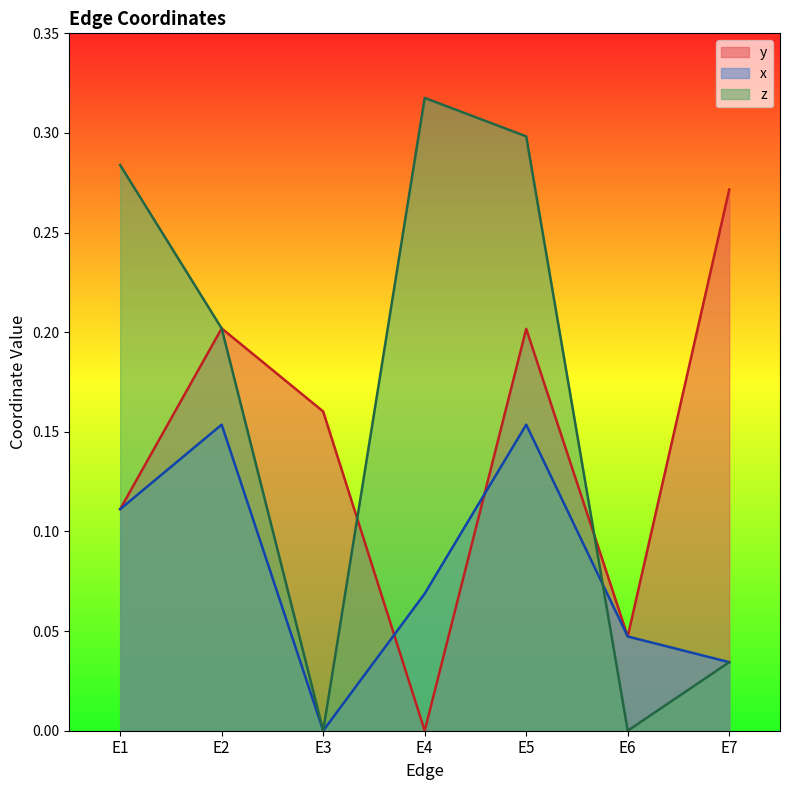

Which category has the lowest value in the y series?

E4